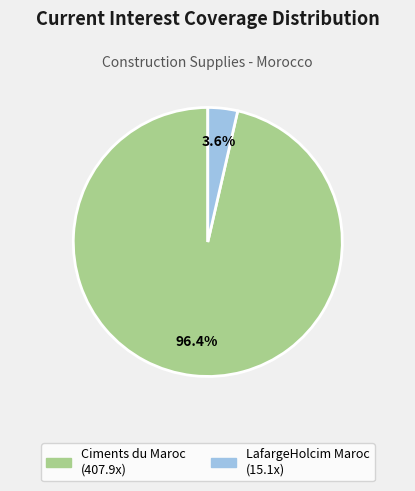

Which slice is the largest?

Ciments du Maroc